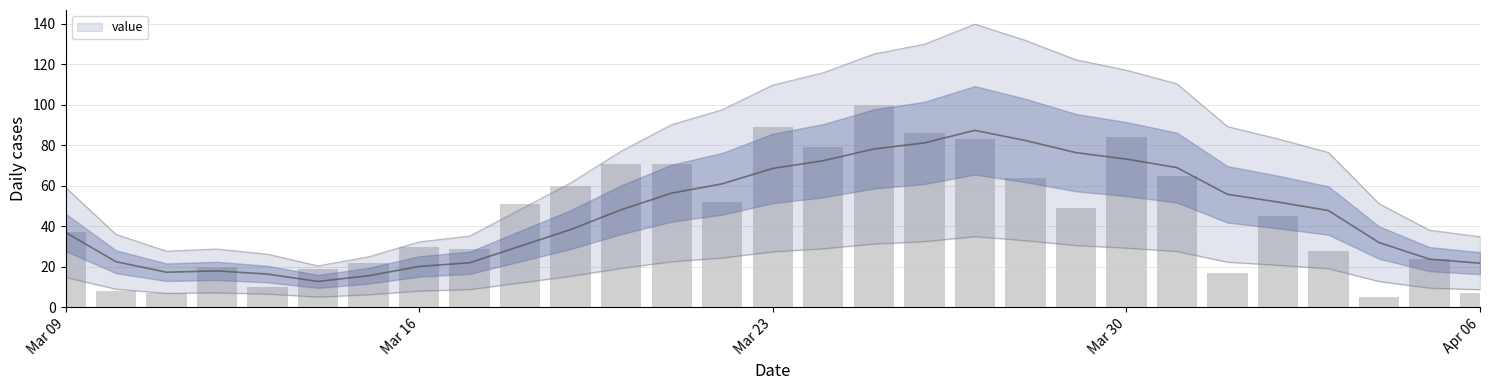

Does the chart contain any negative values?

No